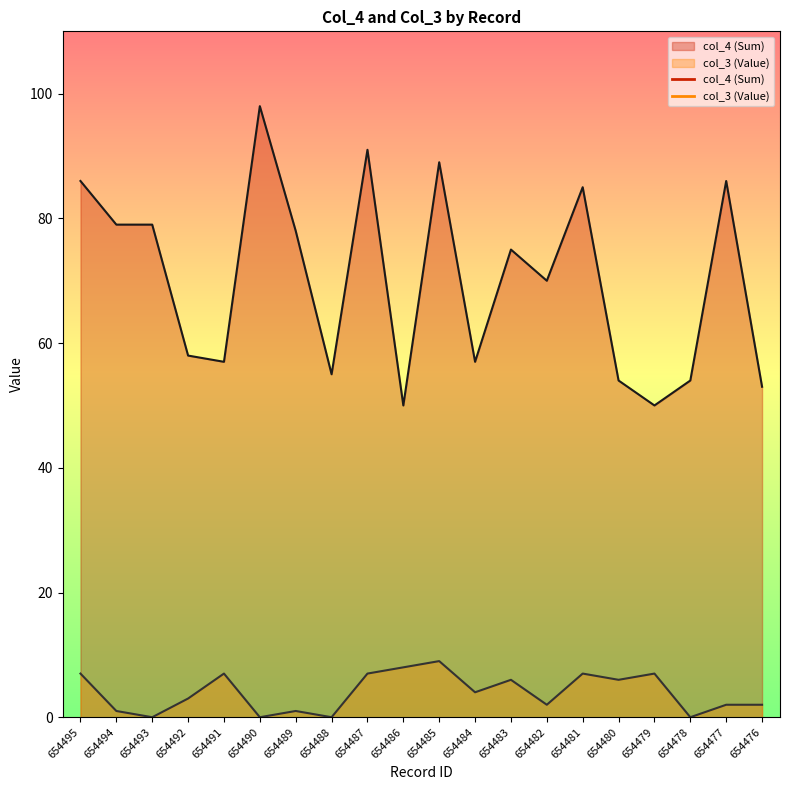

Which has a higher value, 654483 or 654487?

654487